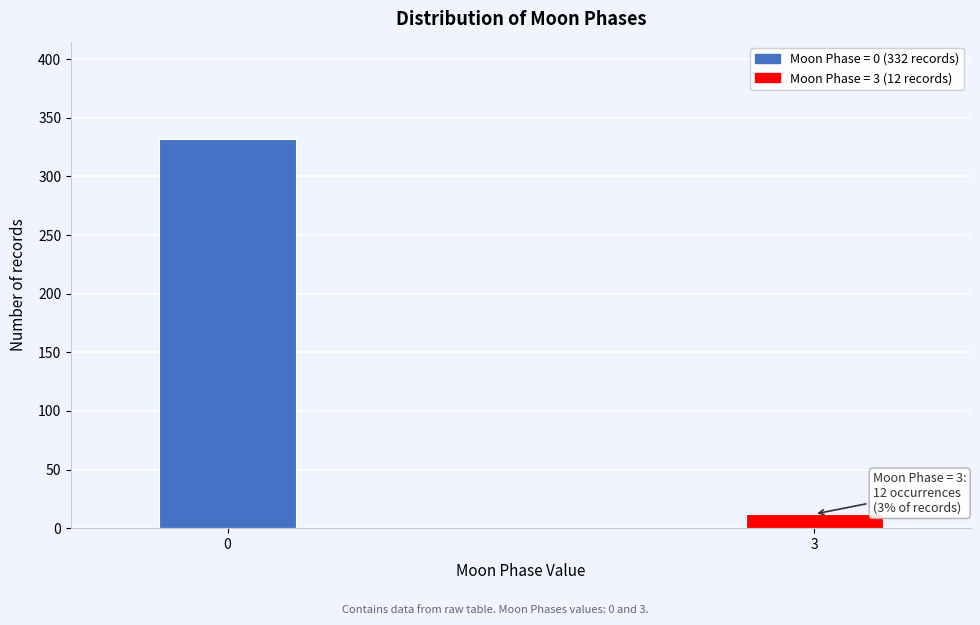

Reading left to right, extract all data points from this chart.

332	12